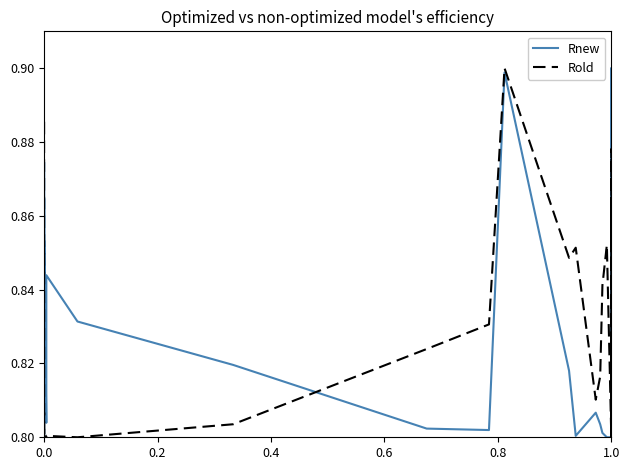

What is the sum of all Rold values?

23.3